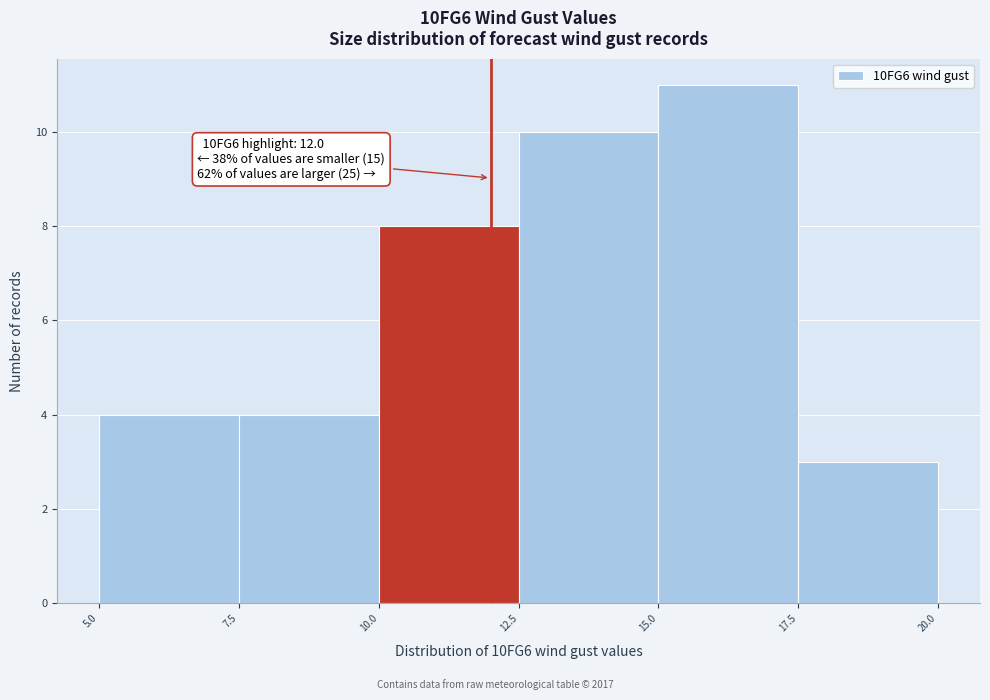

Which range on the x-axis has the tallest bar?

15.0 to 17.5